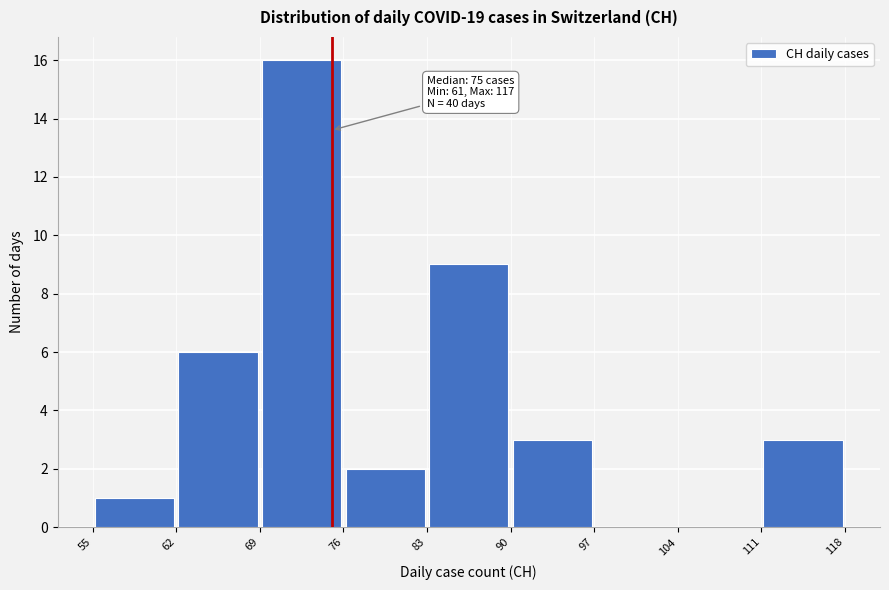

Over which range of the x-axis is the bar tallest?

69 to 76